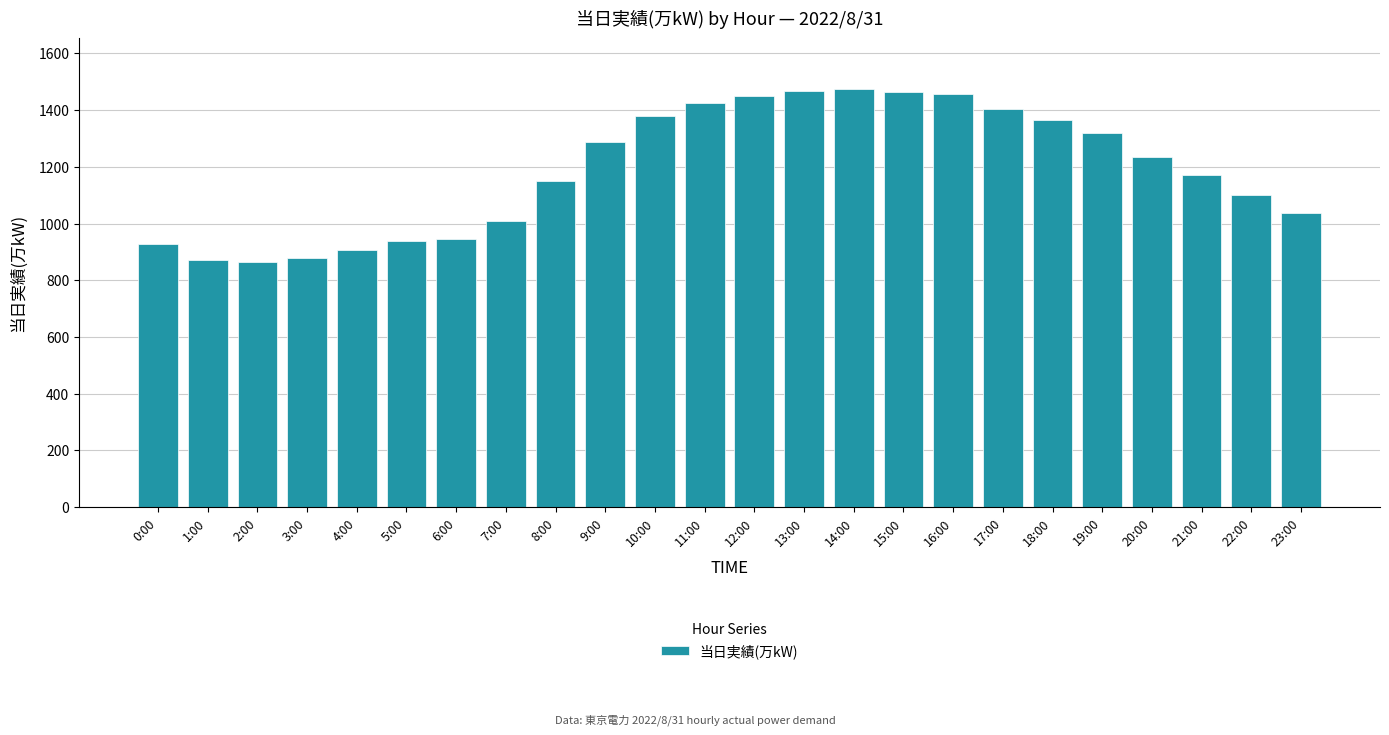

What is the average value?

1189